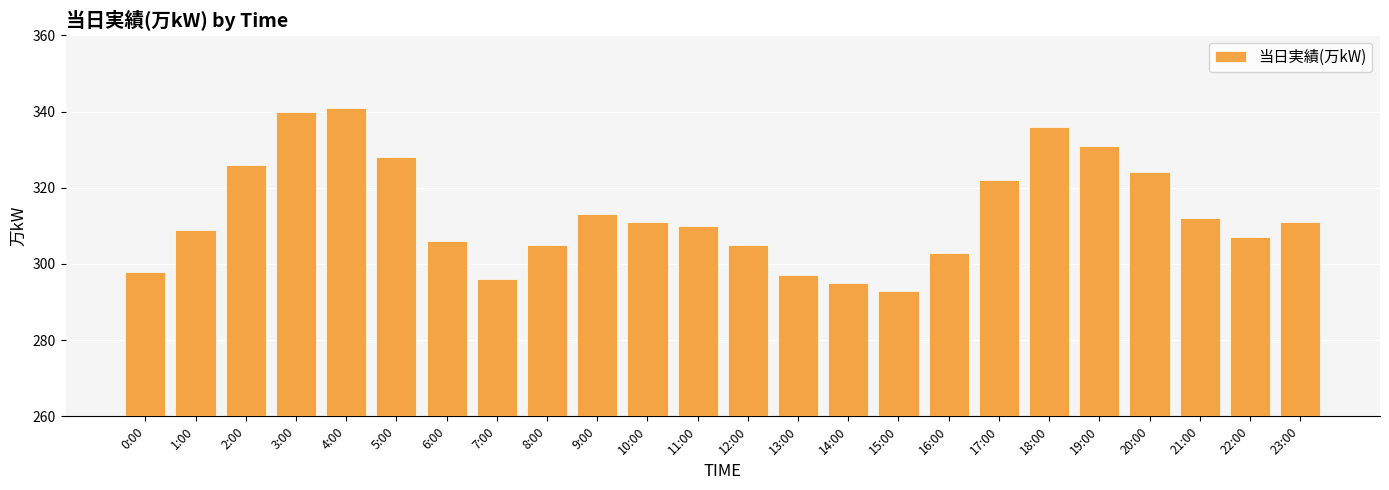

Between 1:00 and 10:00, which is larger?

10:00